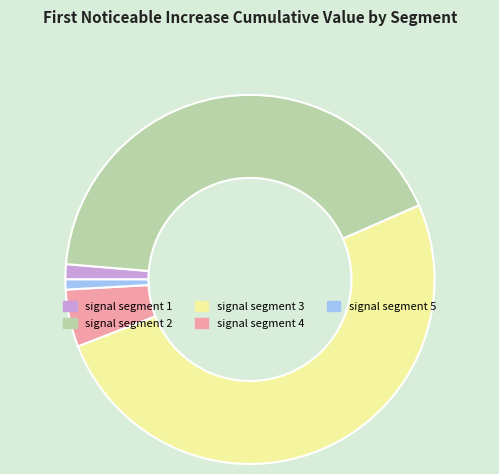

True or false: signal segment 2 accounts for 32% of the total.

False